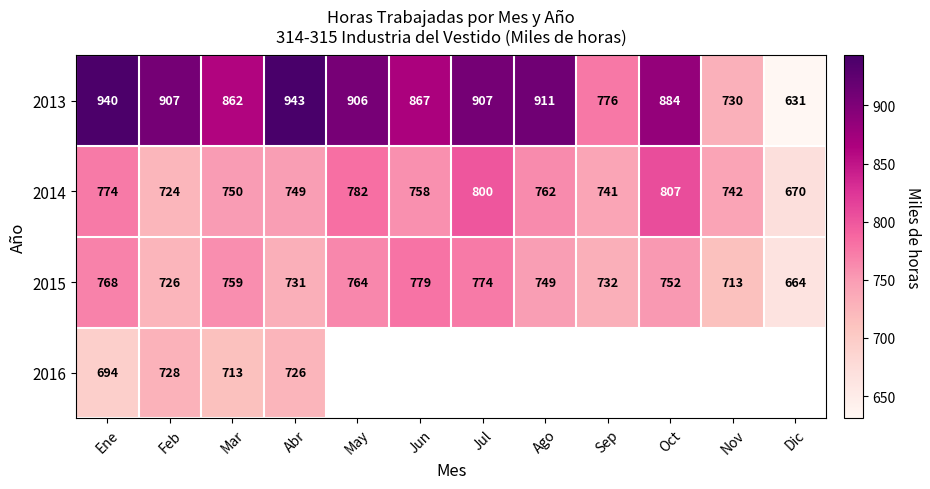

Where is 2015 nearest to the value 721?

Feb